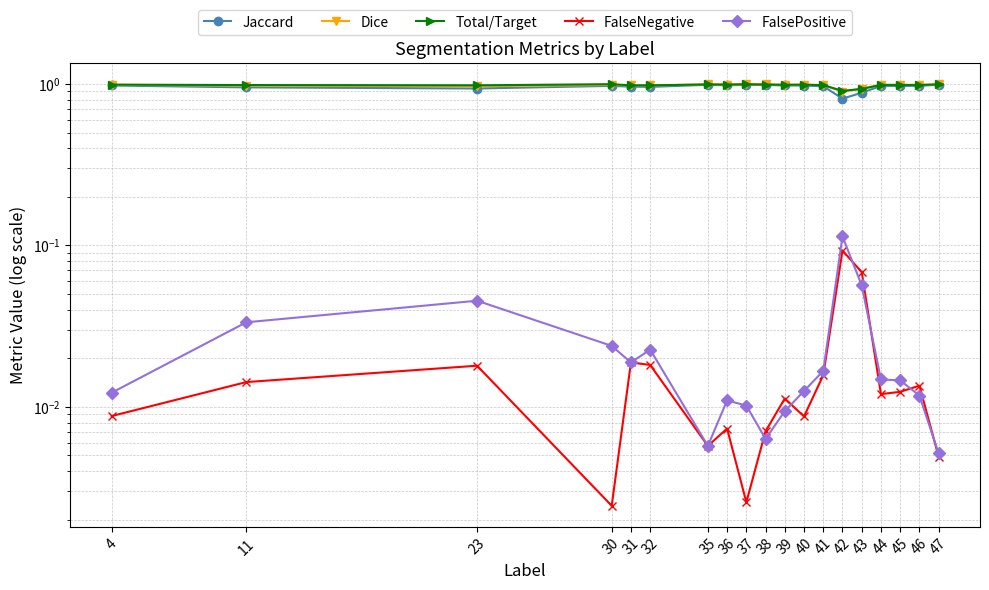

Count the number of data series in this chart.

5